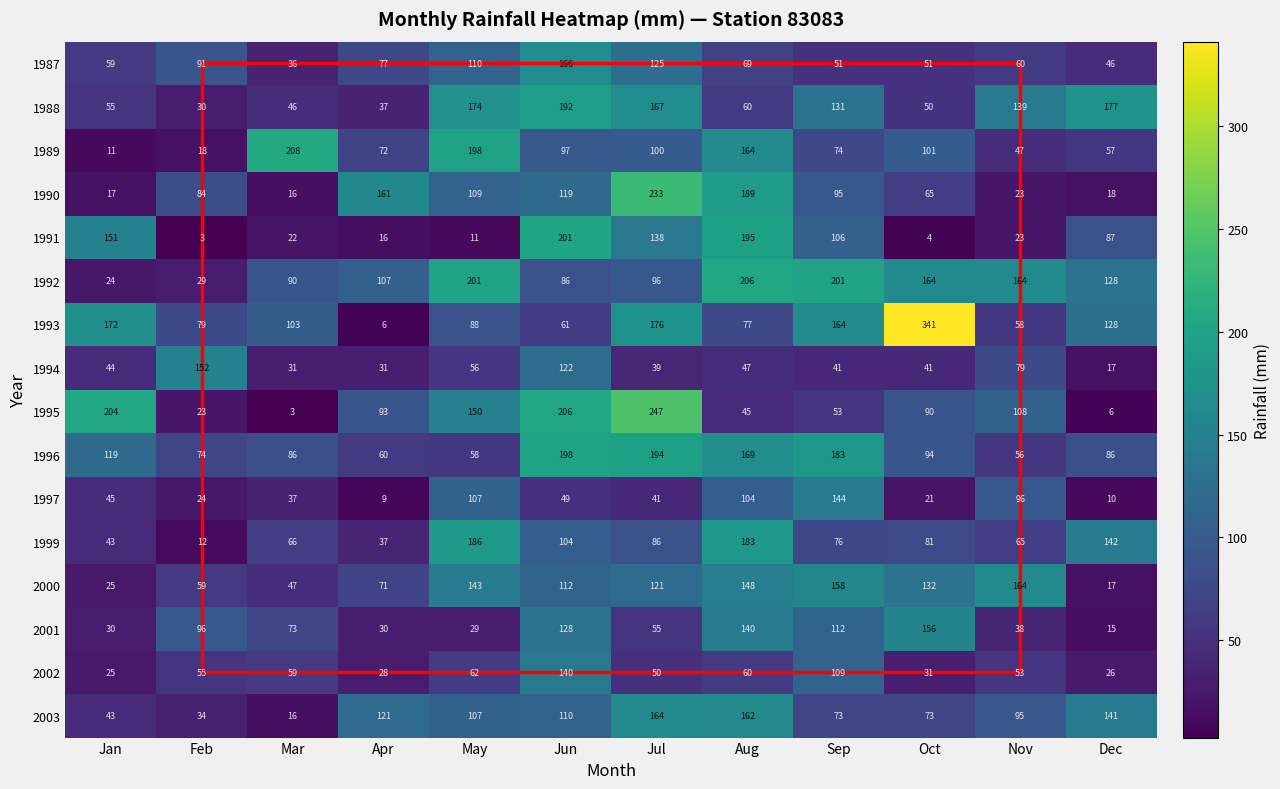

True or false: 1987 has a value of 51 at Oct.

True